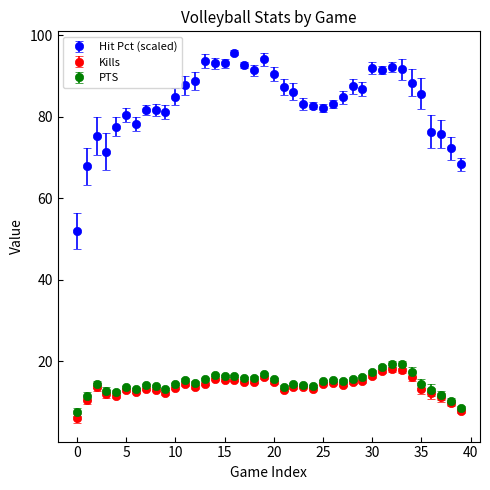

Which series has the largest range (max minus min)?

Hit Pct (scaled)